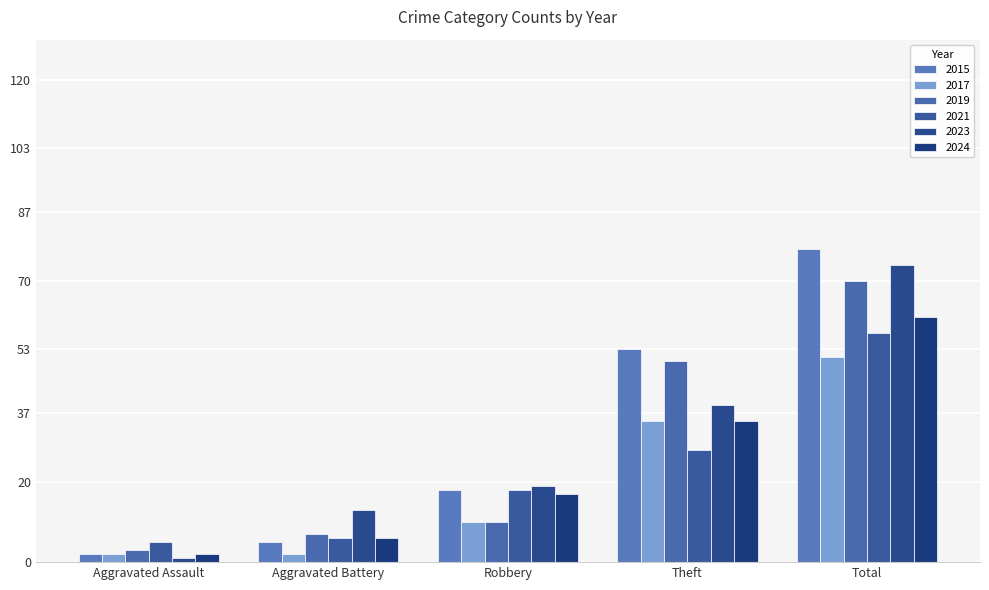

Are the bars grouped side by side (vs. stacked)?

Yes